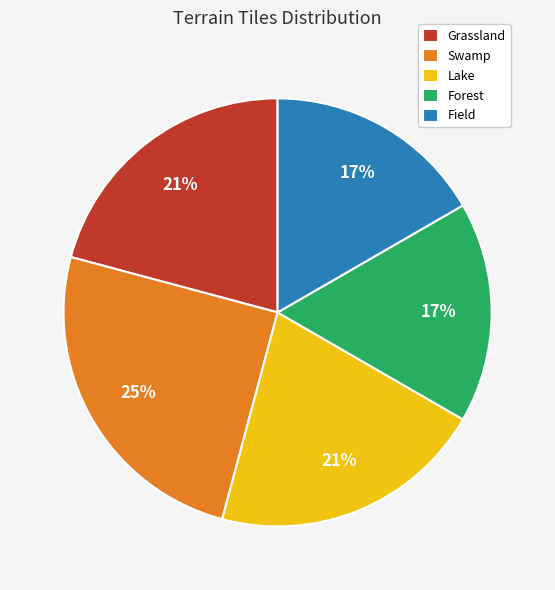

True or false: Grassland accounts for 21% of the total.

True